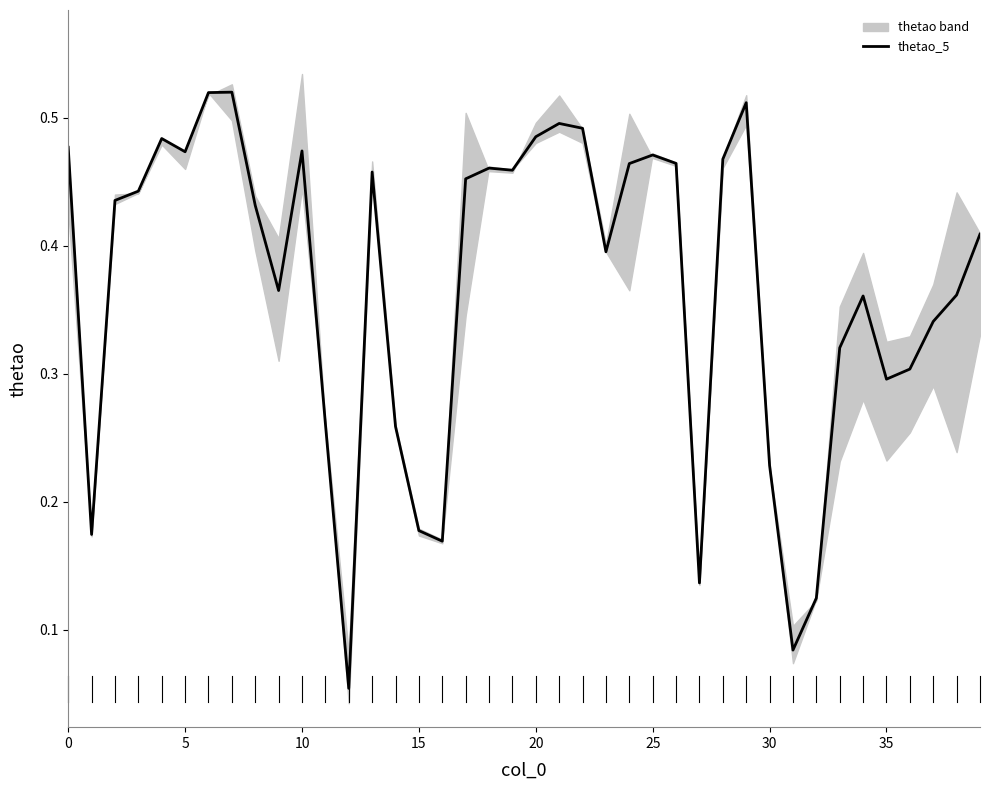

What is the greatest value displayed?

0.5